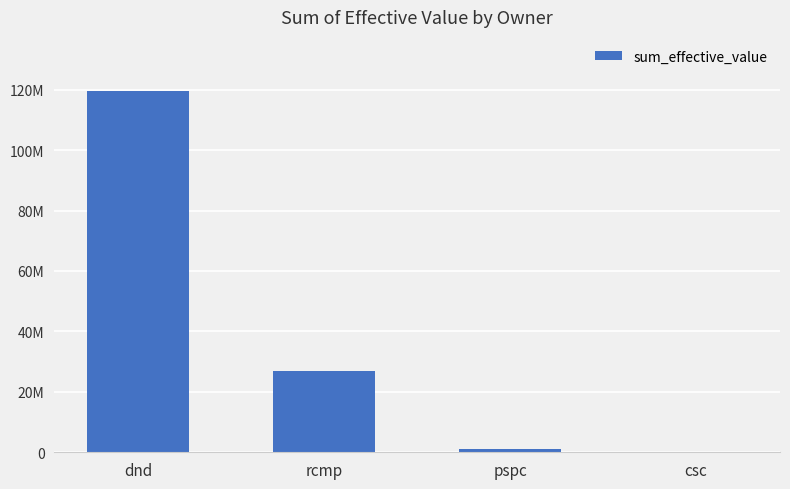

What is the difference between the maximum and minimum values?

119431043.9